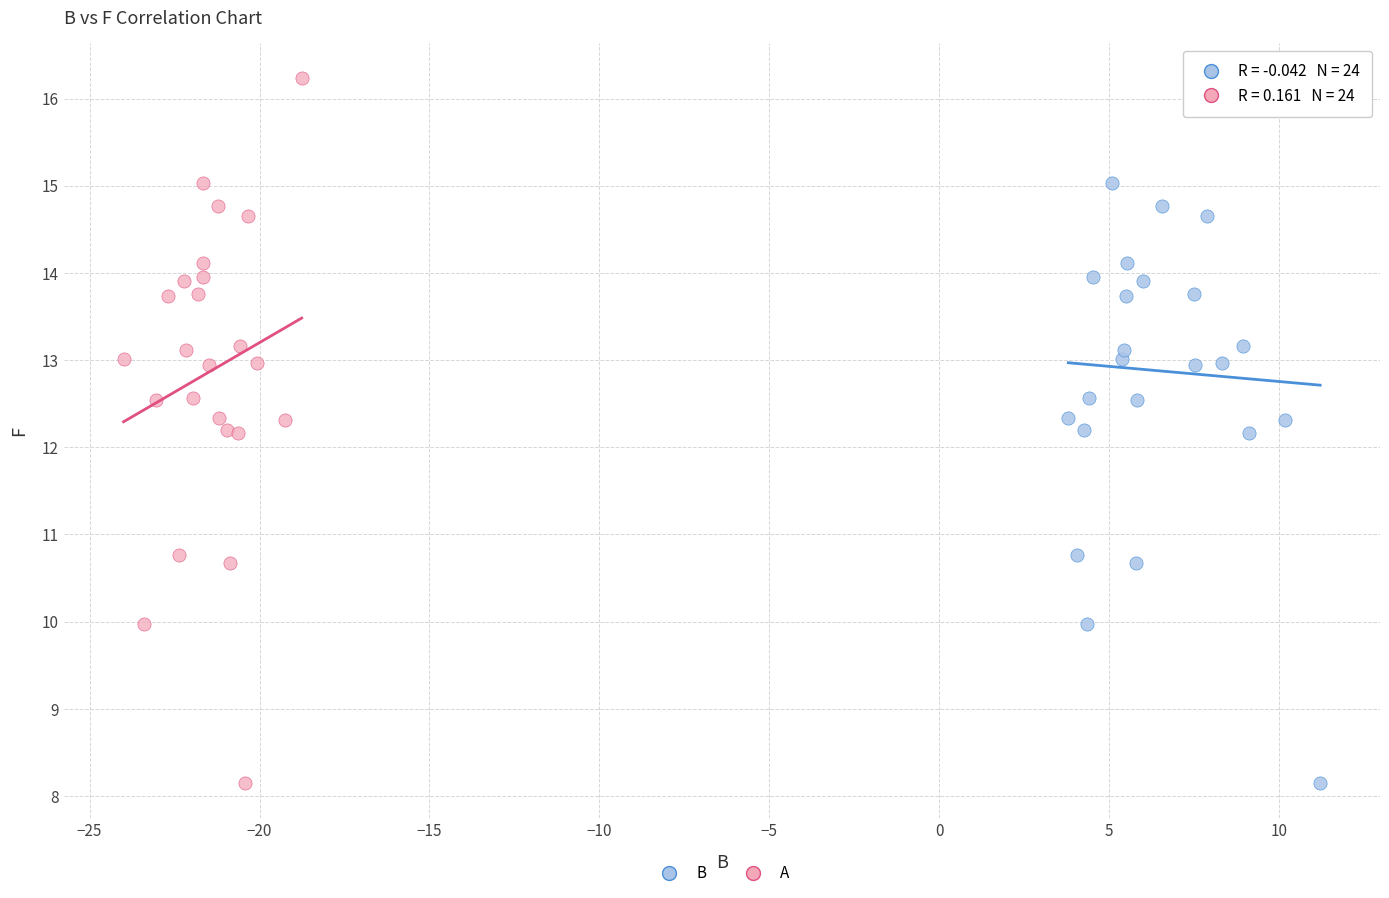

What are all the series names shown in the legend?

B, A